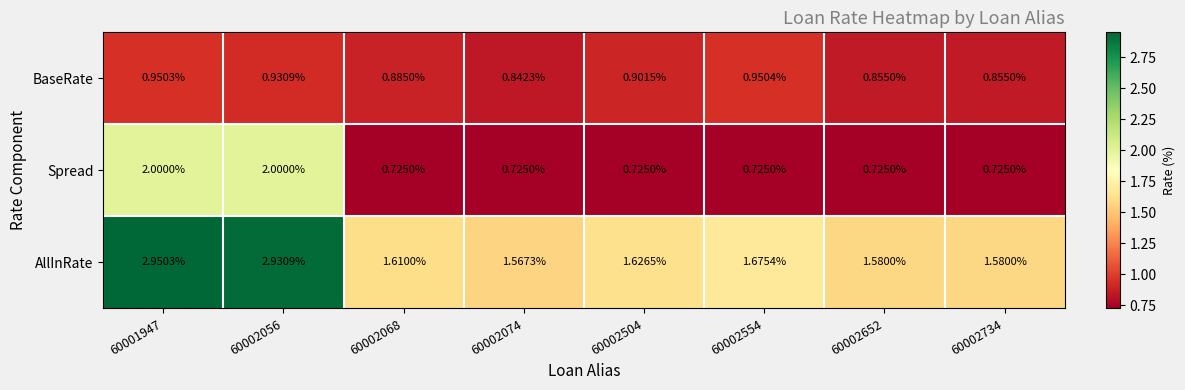

Rank the series at 60002074 from highest to lowest value.

AllInRate, BaseRate, Spread